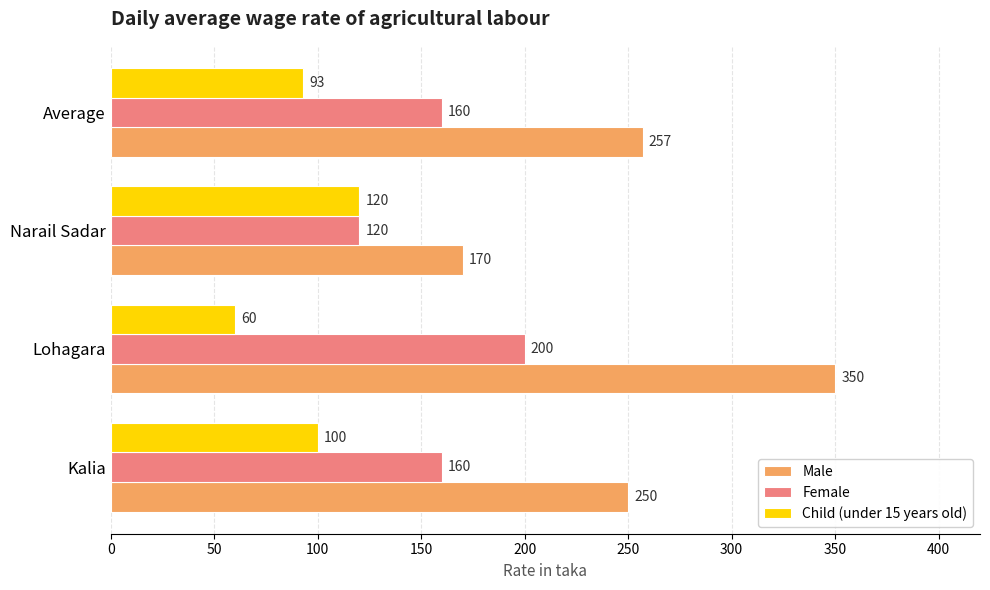

At which category does the chart reach its peak across all series?

Lohagara